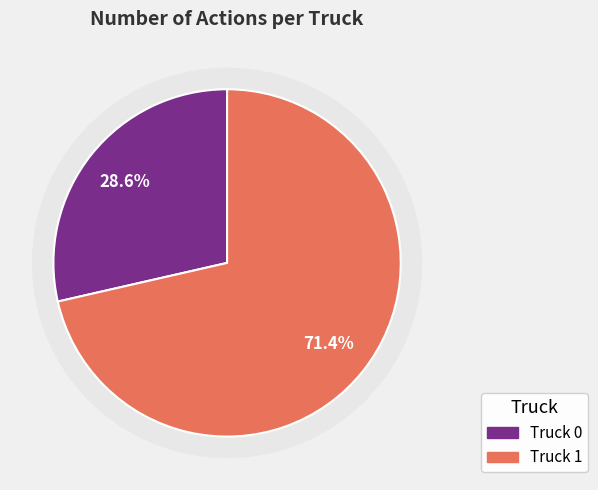

Between Truck 1 and Truck 0, which is larger?

Truck 1